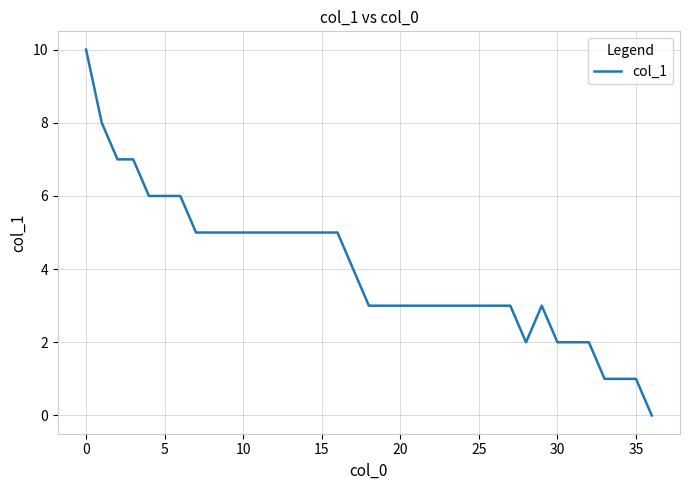

What is the greatest value displayed?

10